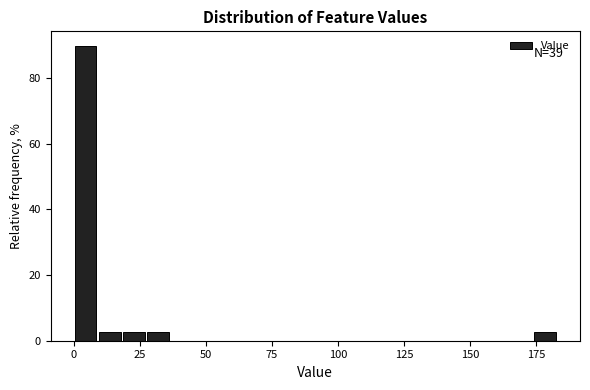

Read against the x-axis, roughly where is the centre of the tallest bar?

5